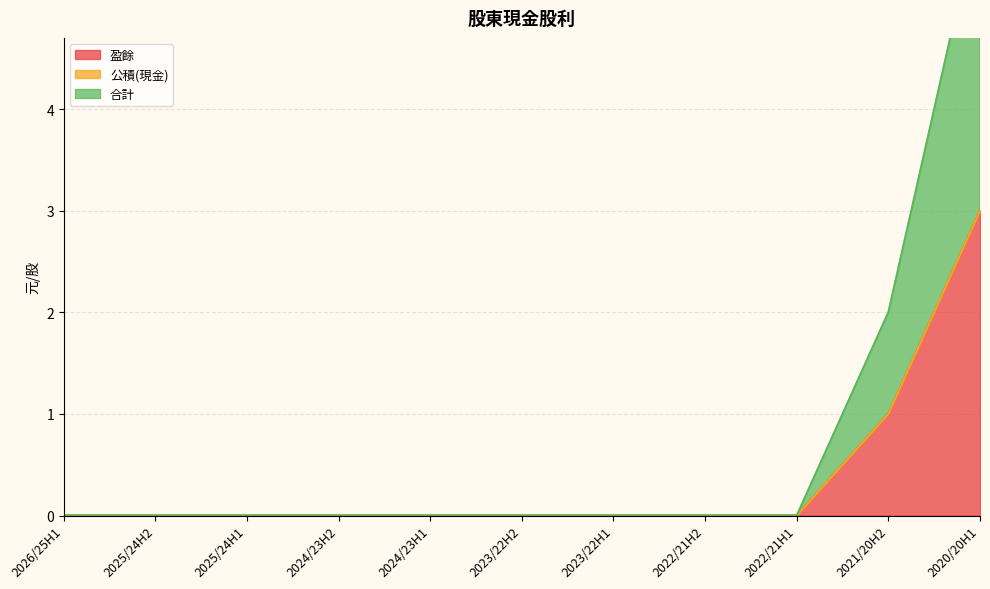

Which category has the highest value in the 盈餘 series?

2020/20H1